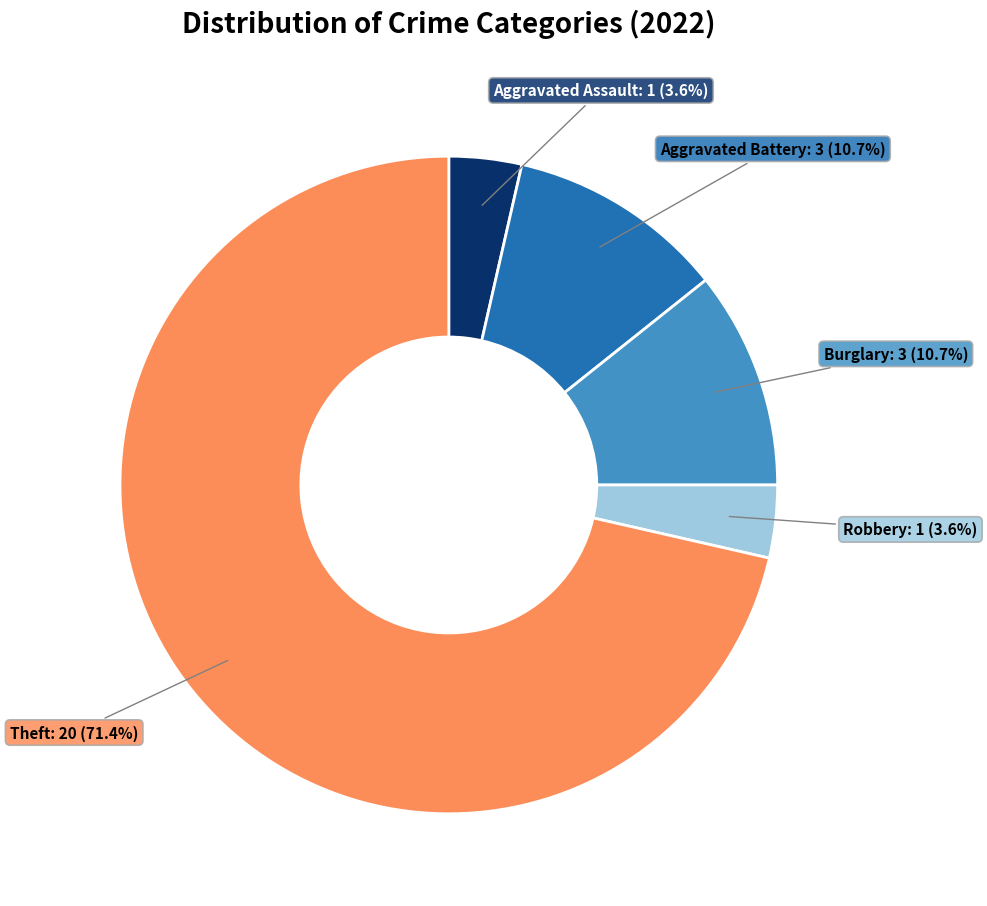

To the nearest percent, what is the average slice percentage?

20%